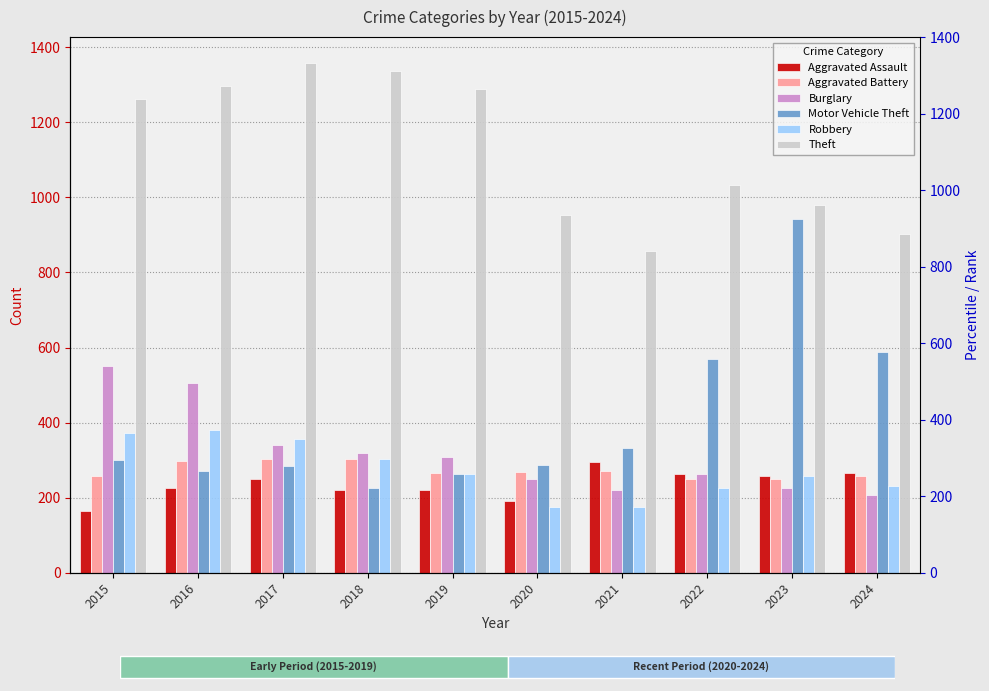

How many bars are there in each group?

6